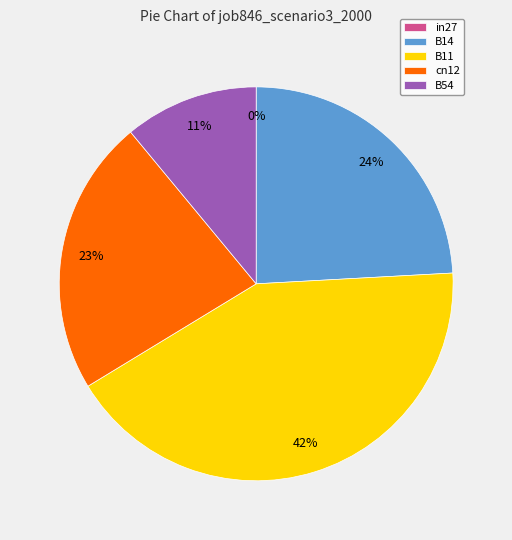

Is the sum of B54 and cn12 greater than half?

No